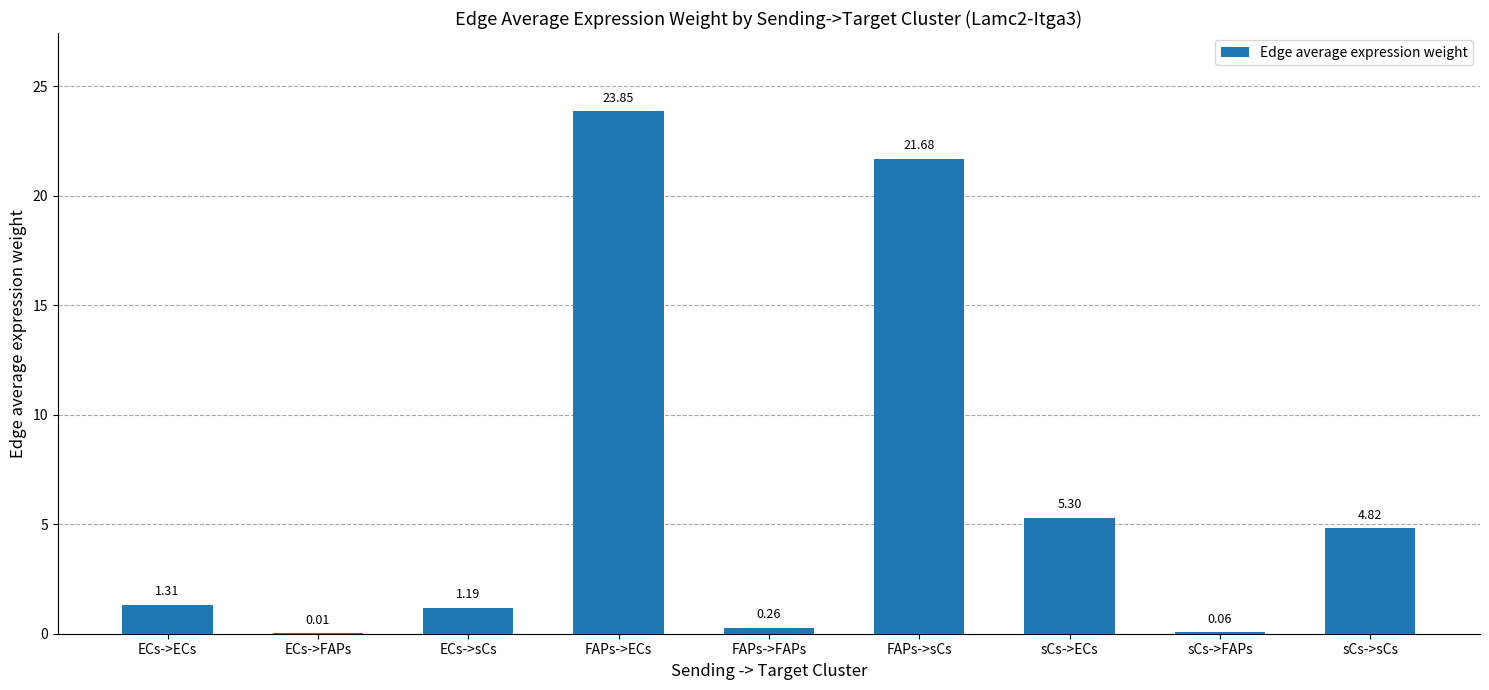

Are the bars grouped side by side (vs. stacked)?

No